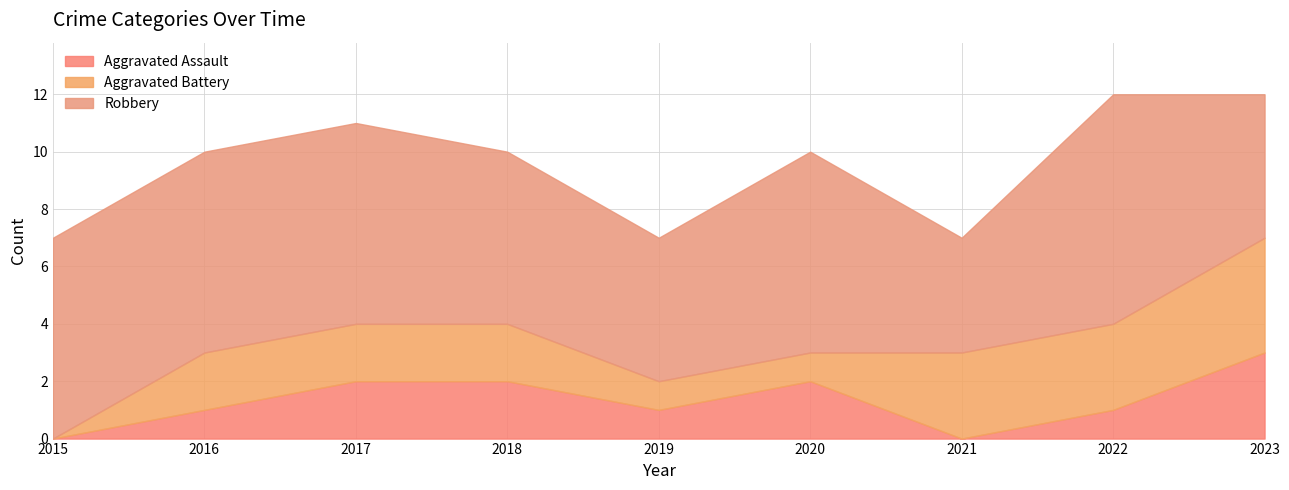

List the series in order of their peak value, highest first.

Robbery, Aggravated Battery, Aggravated Assault